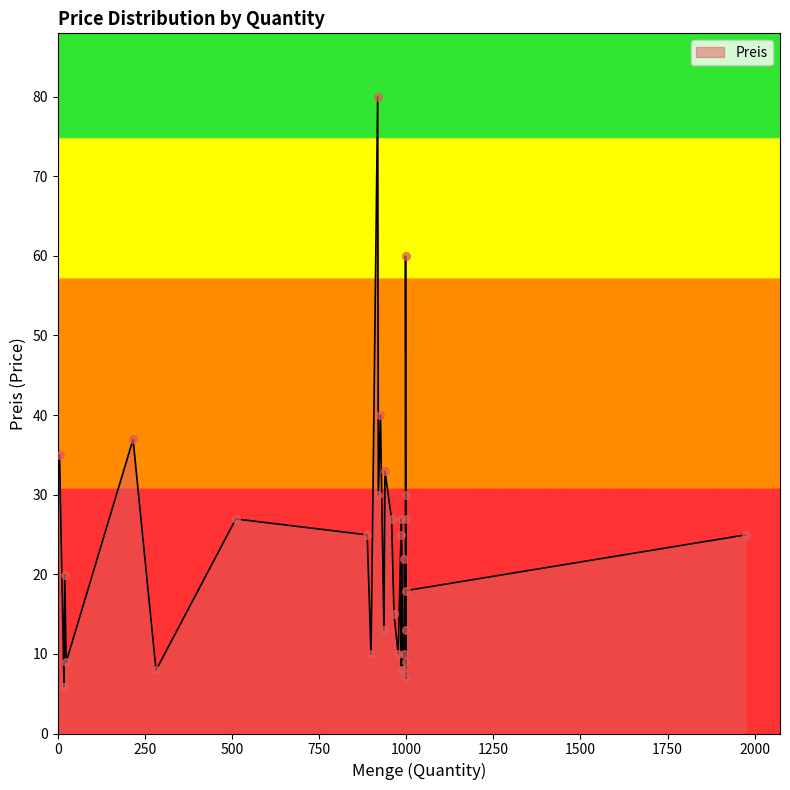

Which has a higher value, 965 or 918?

918